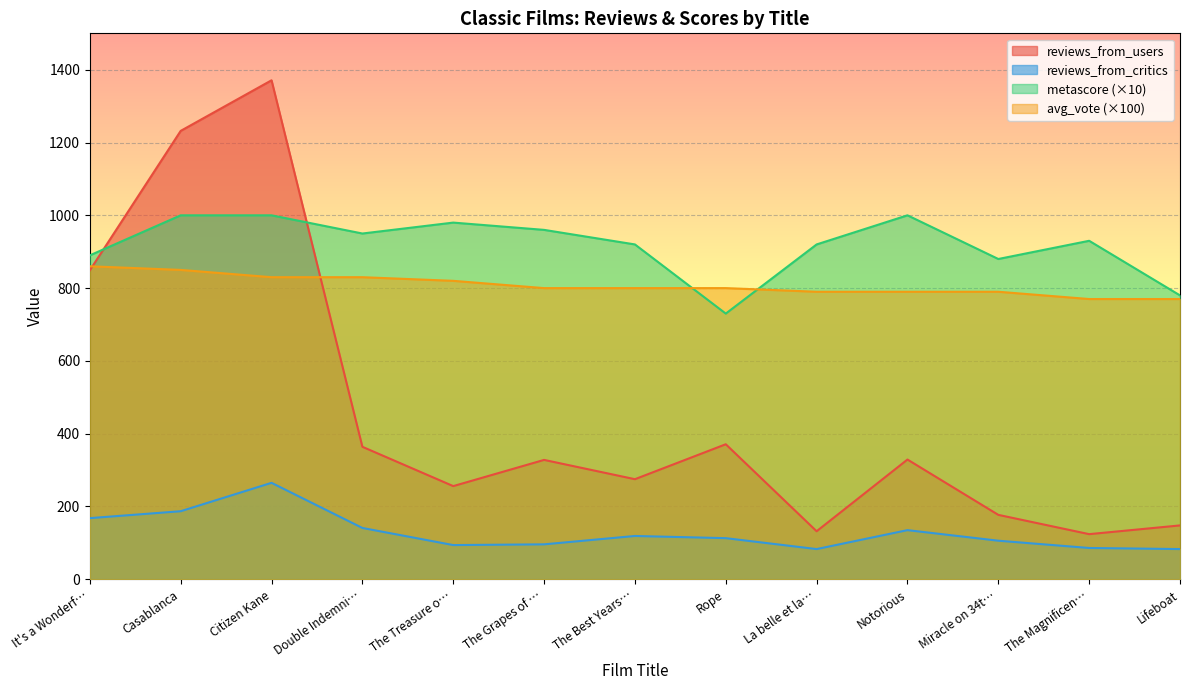

How many data points in metascore are above 930?

6